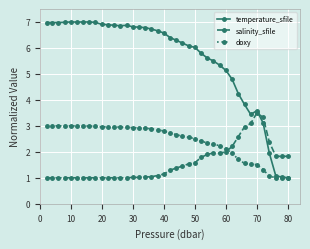

Which series has the largest range (max minus min)?

temperature_sfile